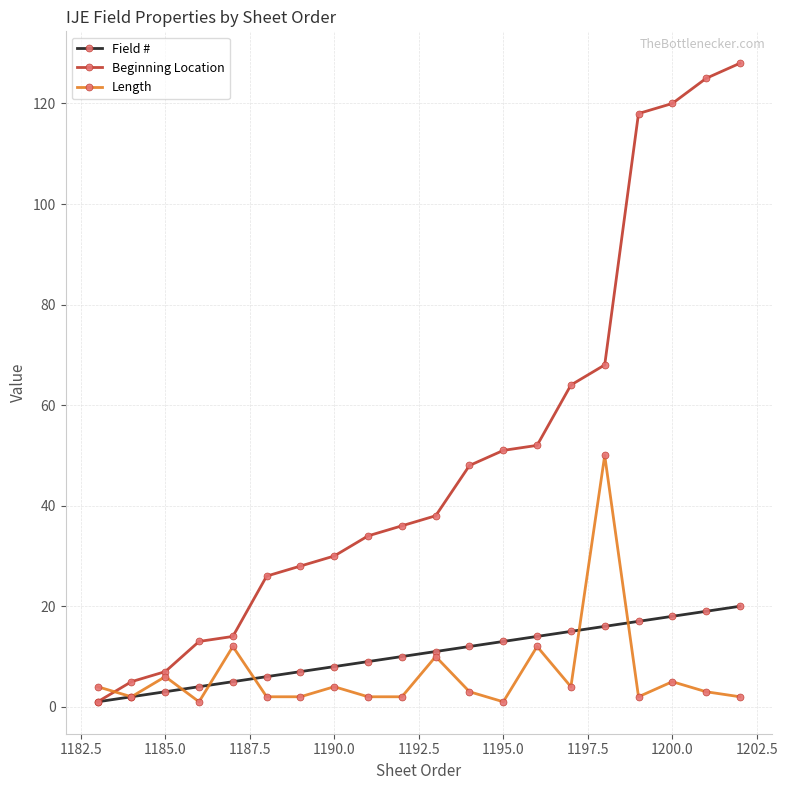

Which series has the widest spread of values?

Beginning Location